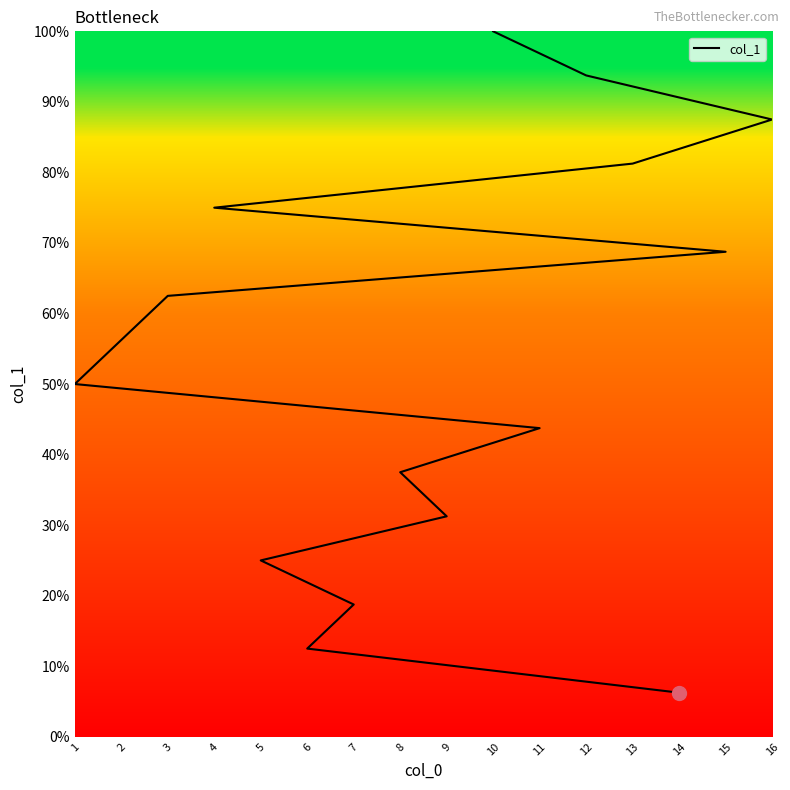

Which label corresponds to the smallest value in the chart?

14